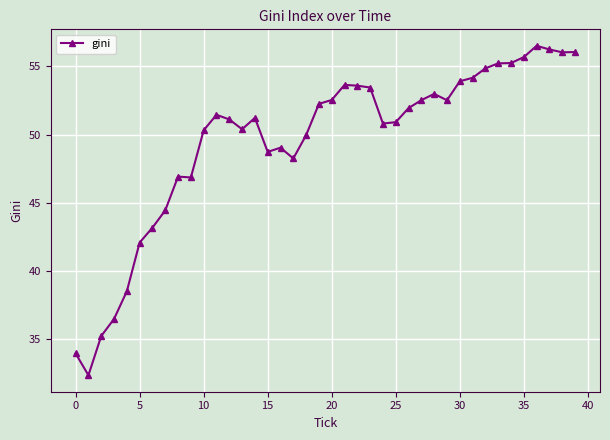

What is the minimum value shown in the chart?

32.3